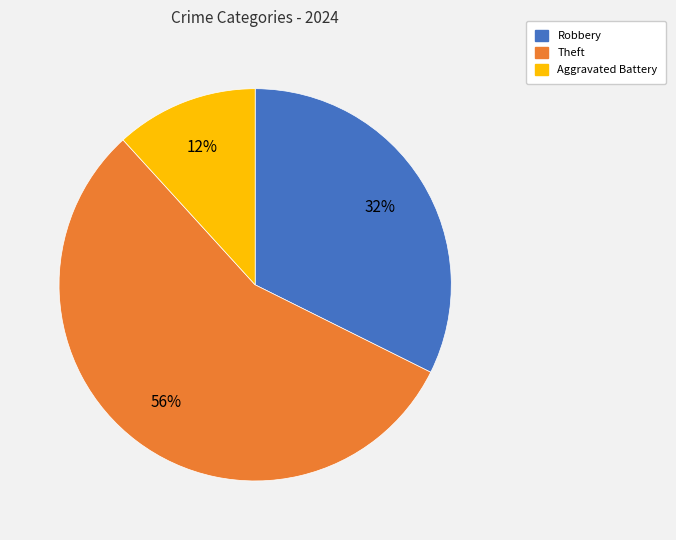

Is there a majority slice in this chart?

Yes